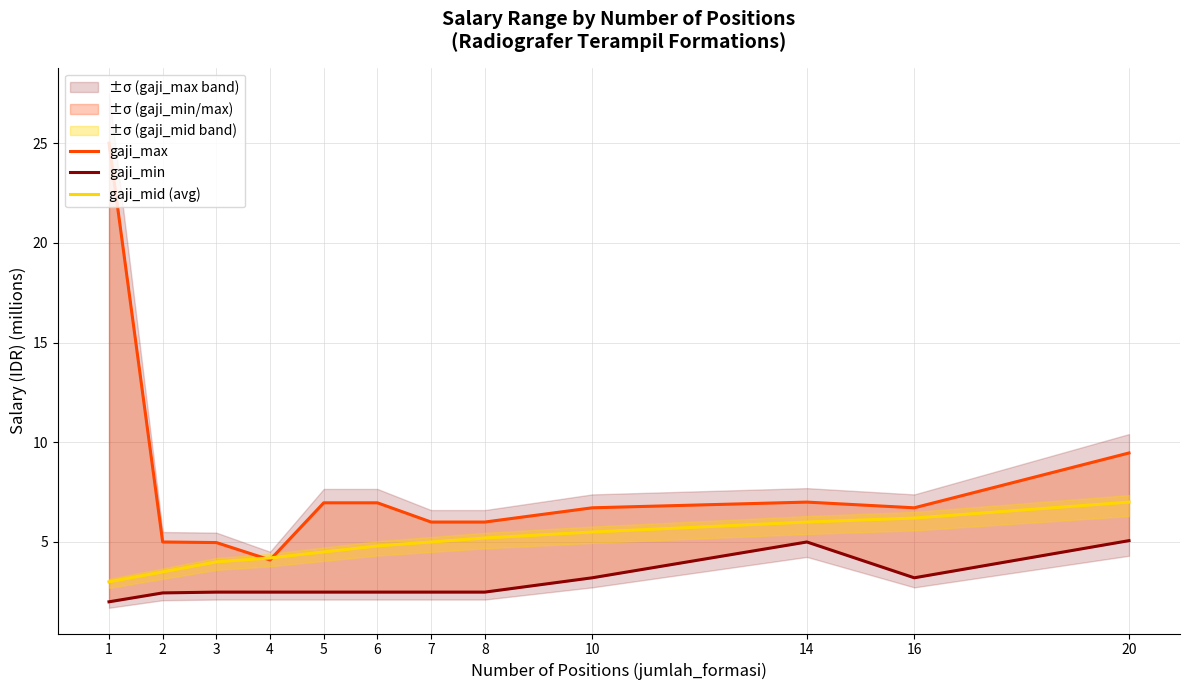

After their last crossing, which series has the higher values: gaji_max or gaji_mid (avg)?

gaji_max